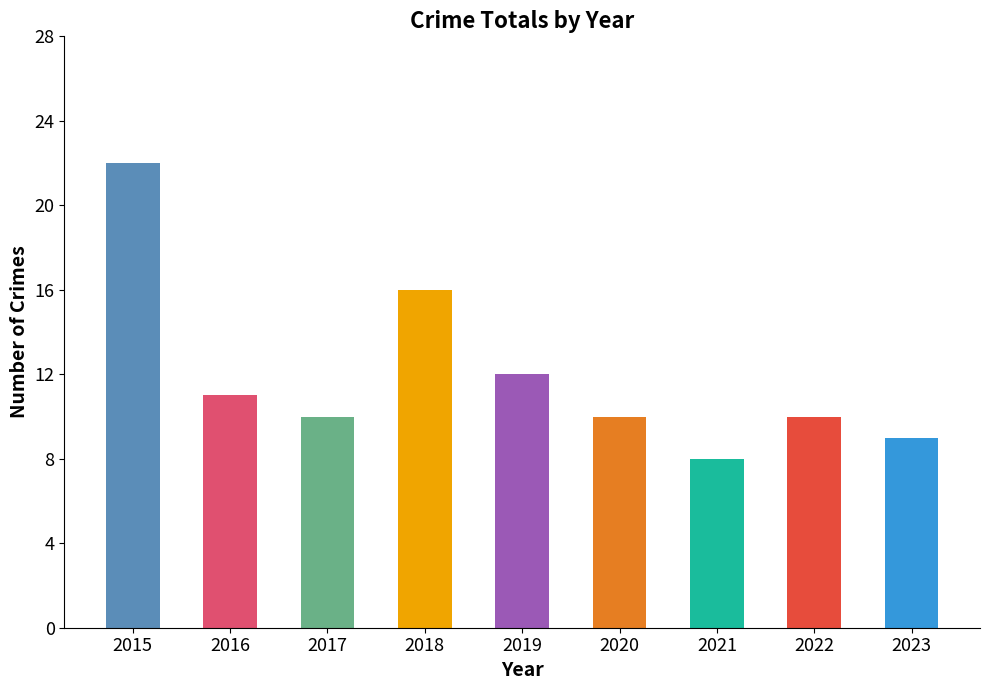

Does the chart contain stacked bars?

No